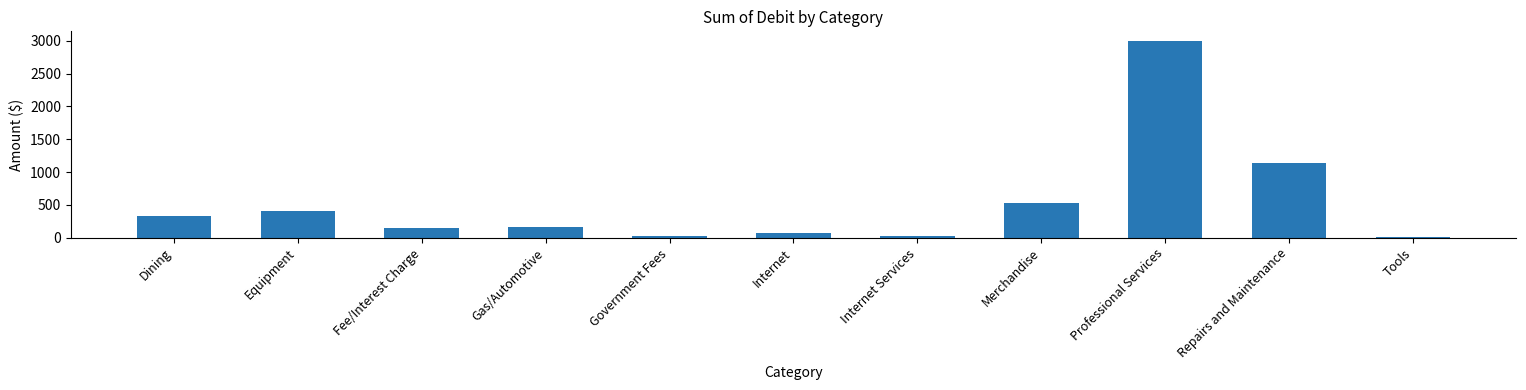

What is the change in value from Dining to Equipment?

+70.7